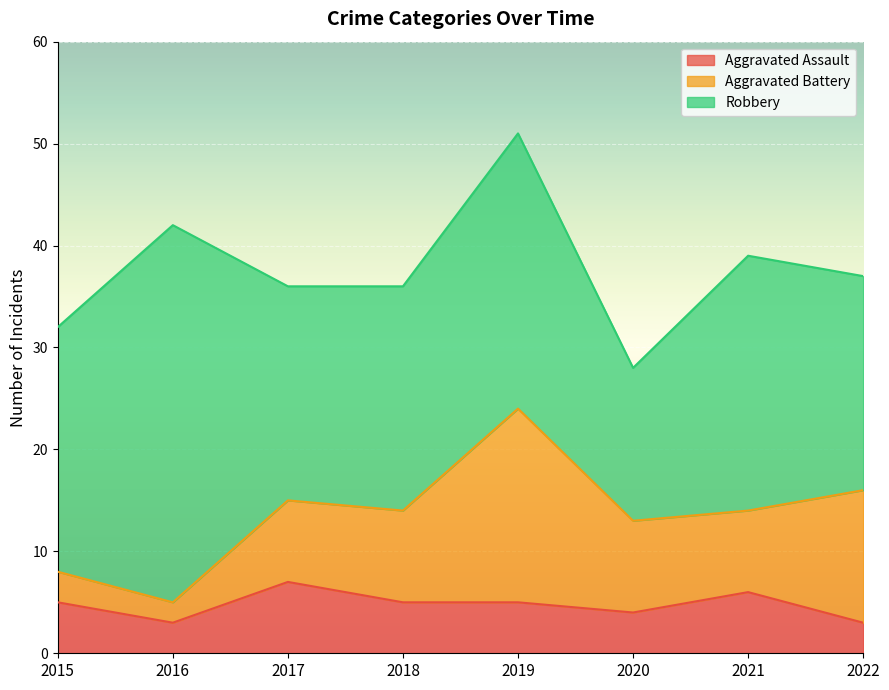

Reading left to right, what are all the values shown in this chart?

Aggravated Assault: 5	3	7	5	5	4	6	3
Aggravated Battery: 3	2	8	9	19	9	8	13
Robbery: 24	37	21	22	27	15	25	21